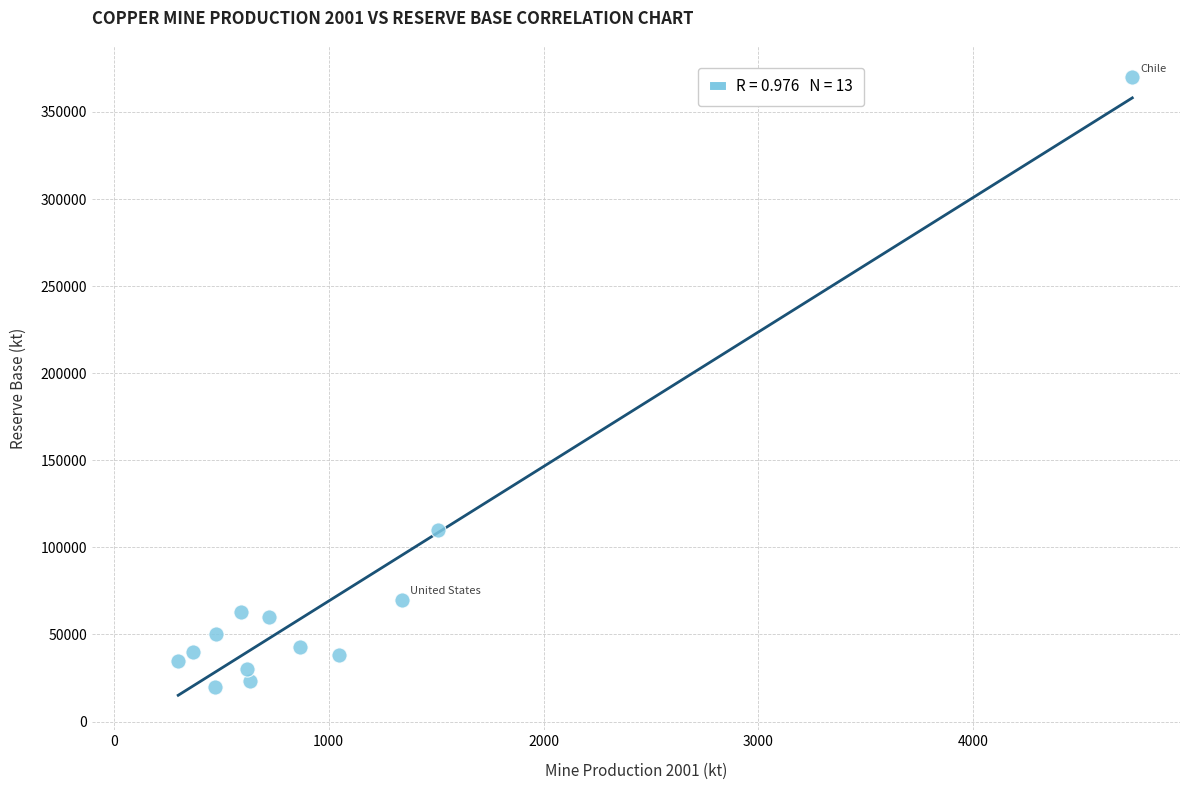

What Y value in the scatter plot is closest to 195000?

110000